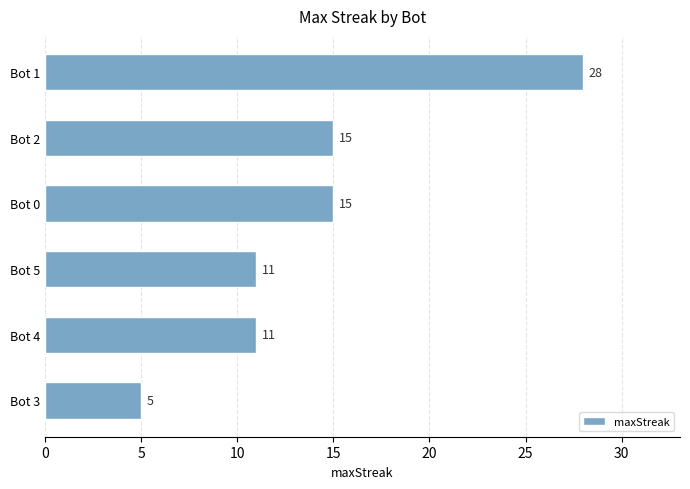

Does the chart contain stacked bars?

No